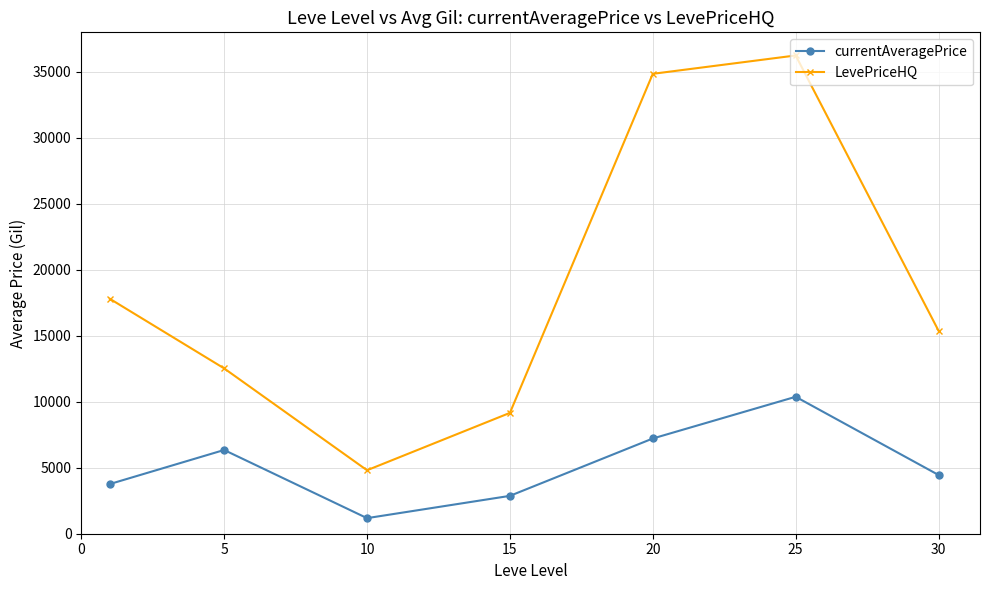

Is this an area chart (filled region under the line)?

No